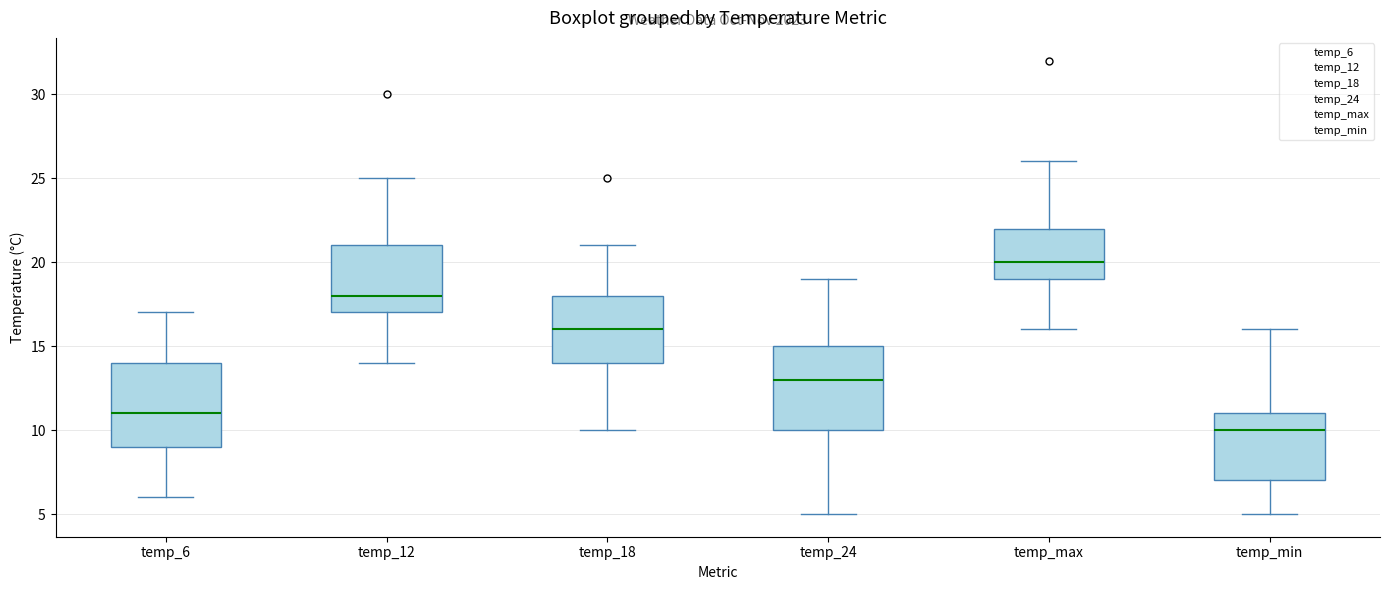

Reading left to right, transcribe this box plot: for each box, give where its median line is, the range the box spans, and where its two whiskers end, as read against the y-axis. The values are not printed on the chart, so give them approximately, as read against the axis.

temp_6: median 11, box 9 to 14, whiskers 6 to 17
temp_12: median 18, box 17 to 21, whiskers 14 to 25
temp_18: median 16, box 14 to 18, whiskers 10 to 21
temp_24: median 13, box 10 to 15, whiskers 5 to 19
temp_max: median 20, box 19 to 22, whiskers 16 to 26
temp_min: median 10, box 7 to 11, whiskers 5 to 16